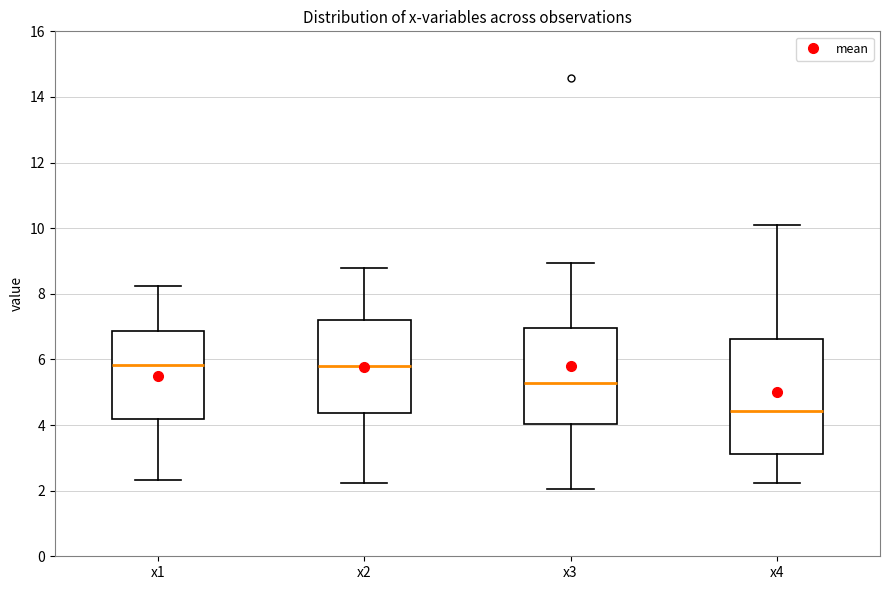

Reading left to right, read every box against the y-axis: the position of its median line, the range the box covers, and the ends of its whiskers. The values are not printed on the chart, so give them approximately, as read against the axis.

x1: median 5.8, box 4.2 to 6.8, whiskers 2.4 to 8.2
x2: median 5.8, box 4.4 to 7.2, whiskers 2.2 to 8.8
x3: median 5.2, box 4.0 to 7.0, whiskers 2.0 to 9.0
x4: median 4.4, box 3.2 to 6.6, whiskers 2.2 to 10.2